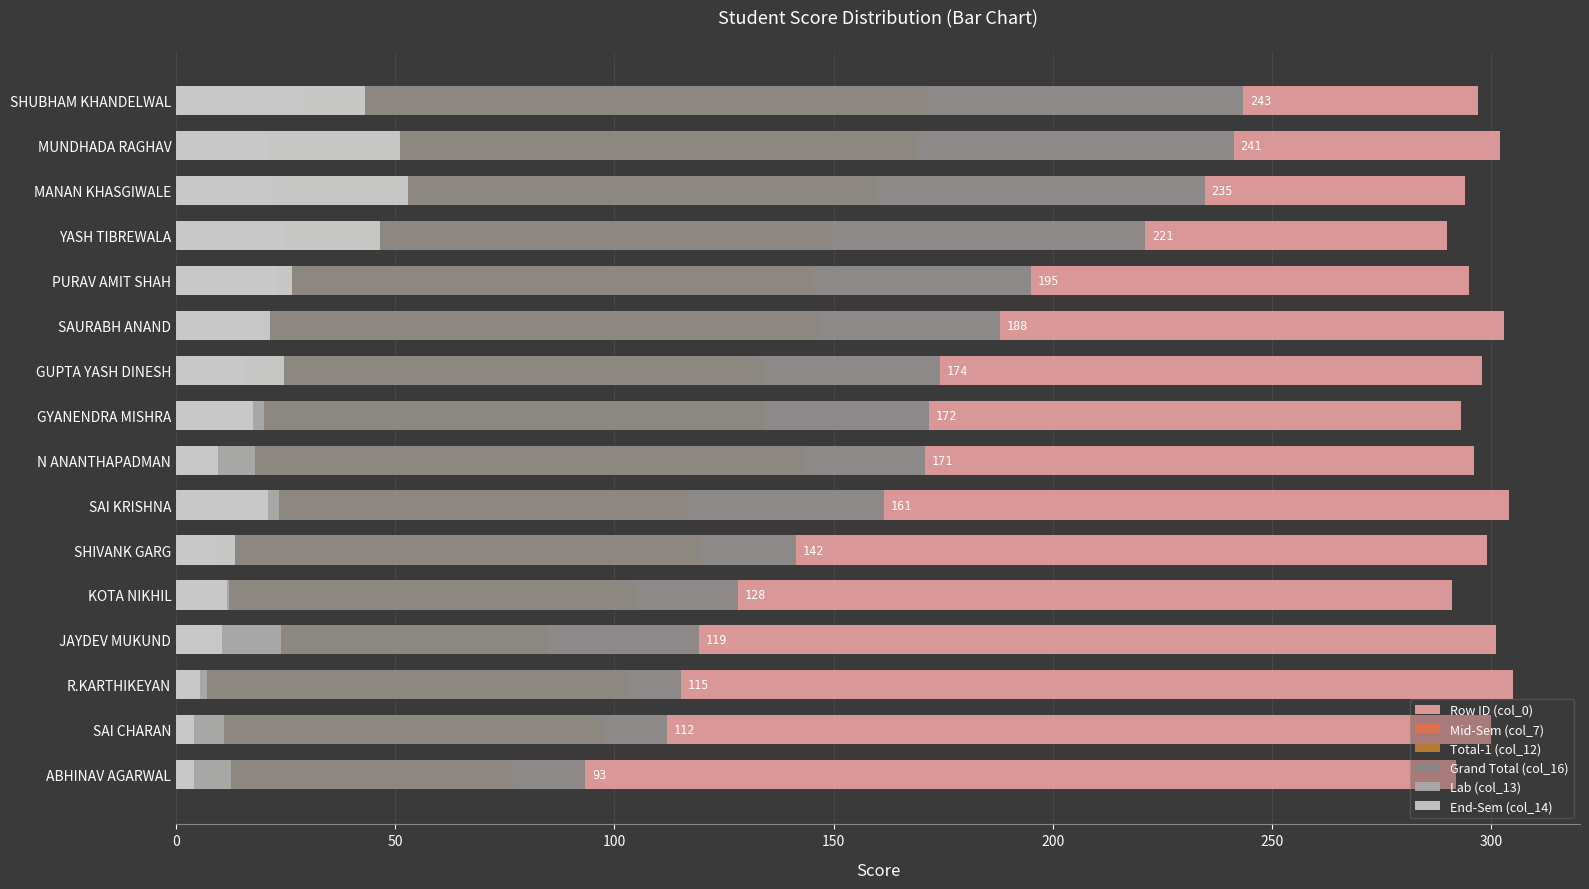

Does the chart contain stacked bars?

No